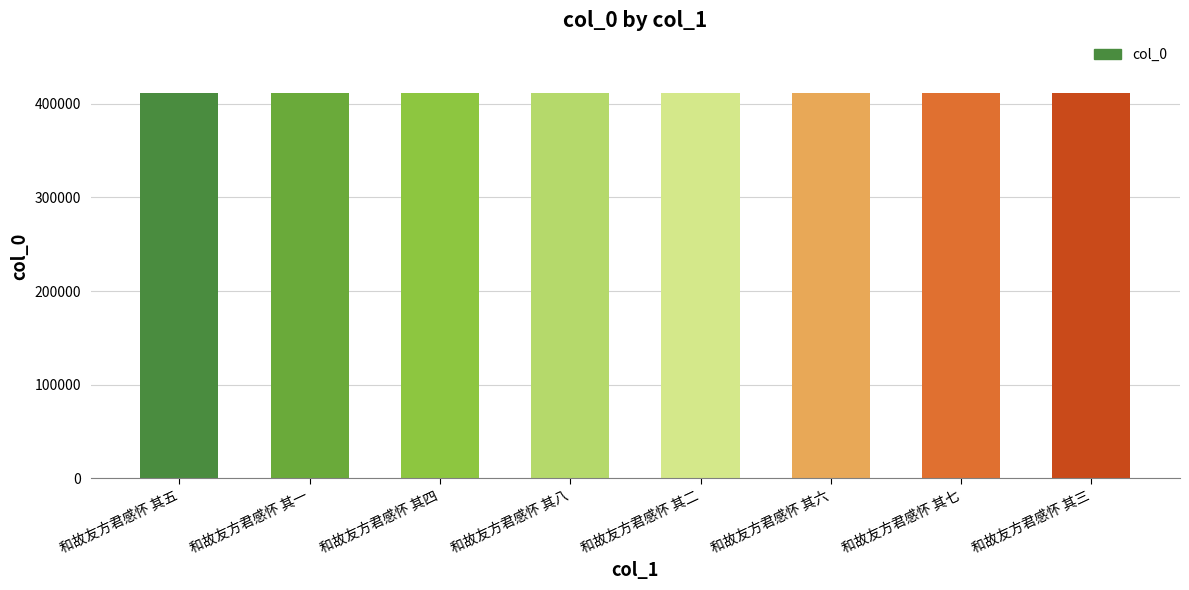

Approximately how many times larger is the value at 和故友方君感怀 其八 compared to 和故友方君感怀 其三?

1.0